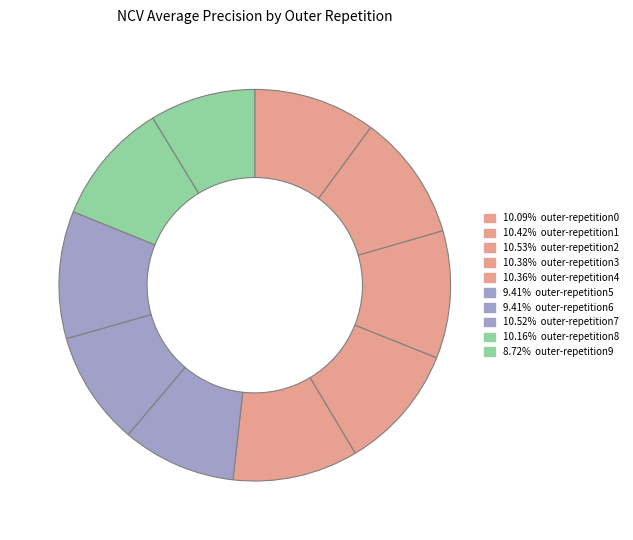

How many slices are in this pie chart?

10